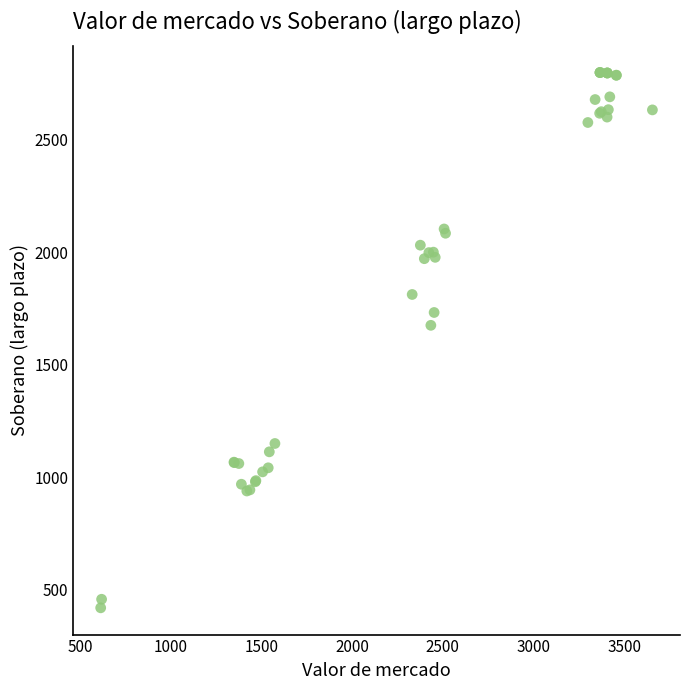

What Y value in the scatter plot is closest to 1609?

1675